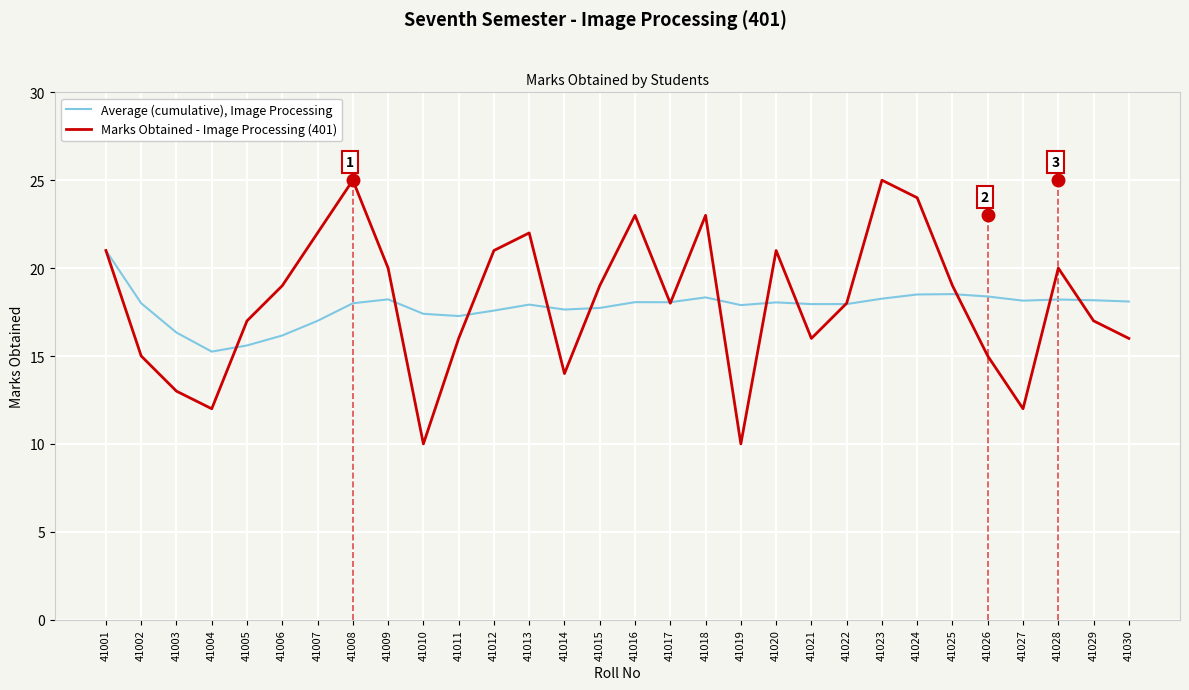

How many interior local peaks does the Average (cumulative), Image Processing series have?

7